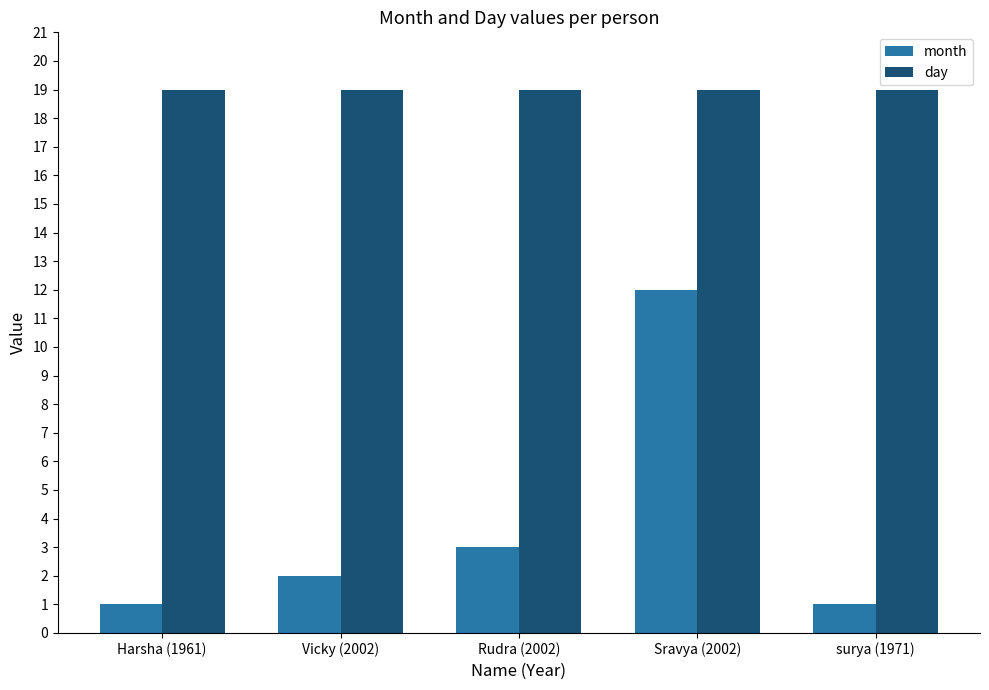

List the series in order of their peak value, lowest first.

month, day